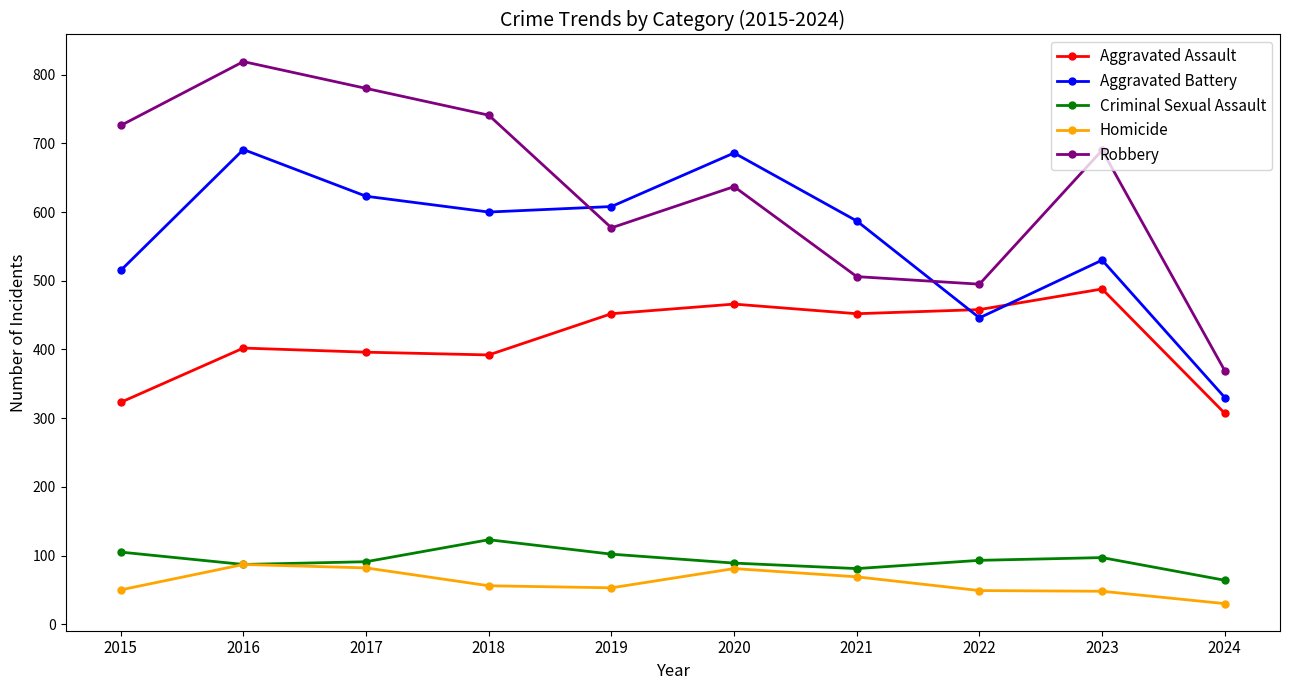

True or false: Criminal Sexual Assault and Aggravated Battery cross at least once.

False